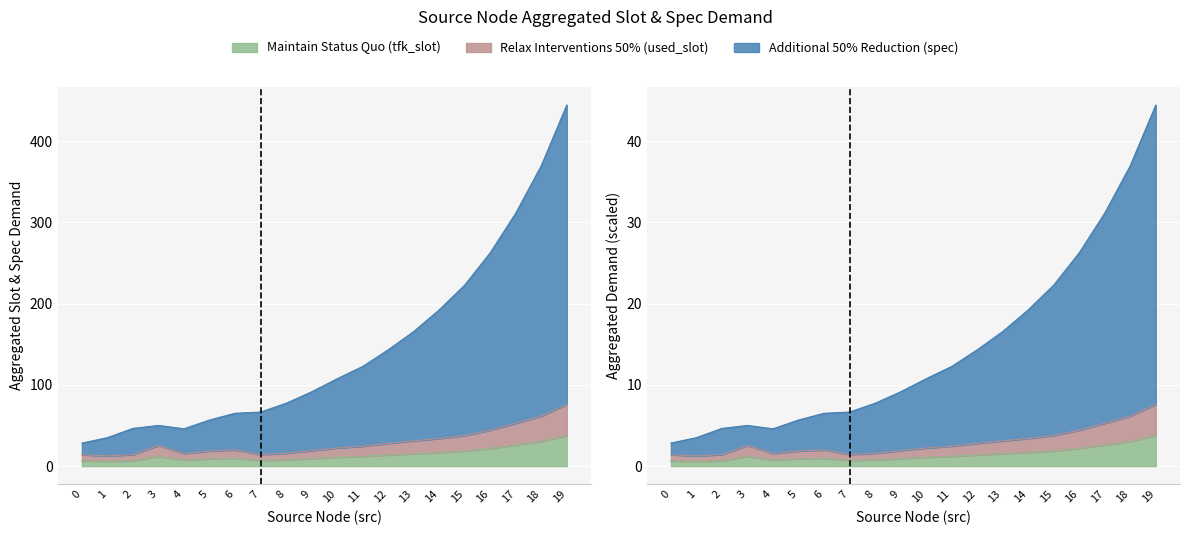

The value of used_slot at 16 is 2.1. True or false?

False